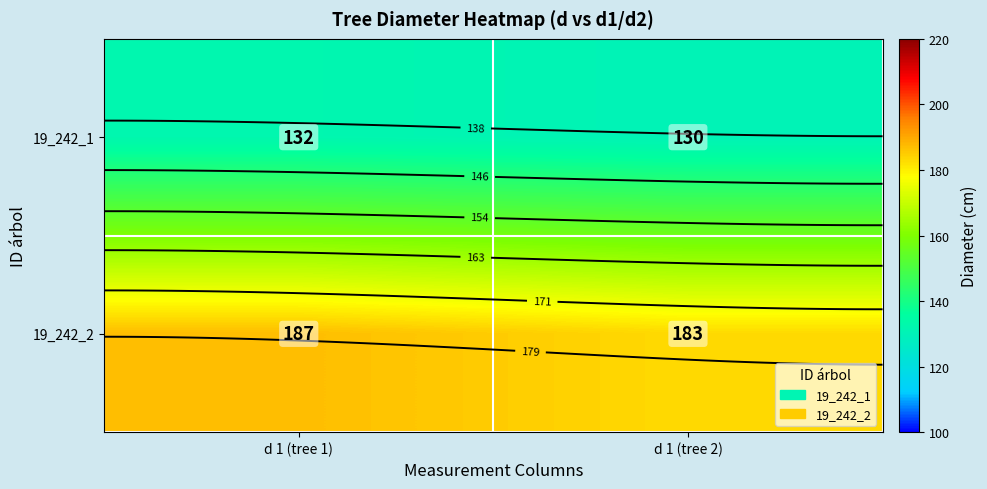

What value does the 19_242_2 series have at d 1 (tree 1)?

187